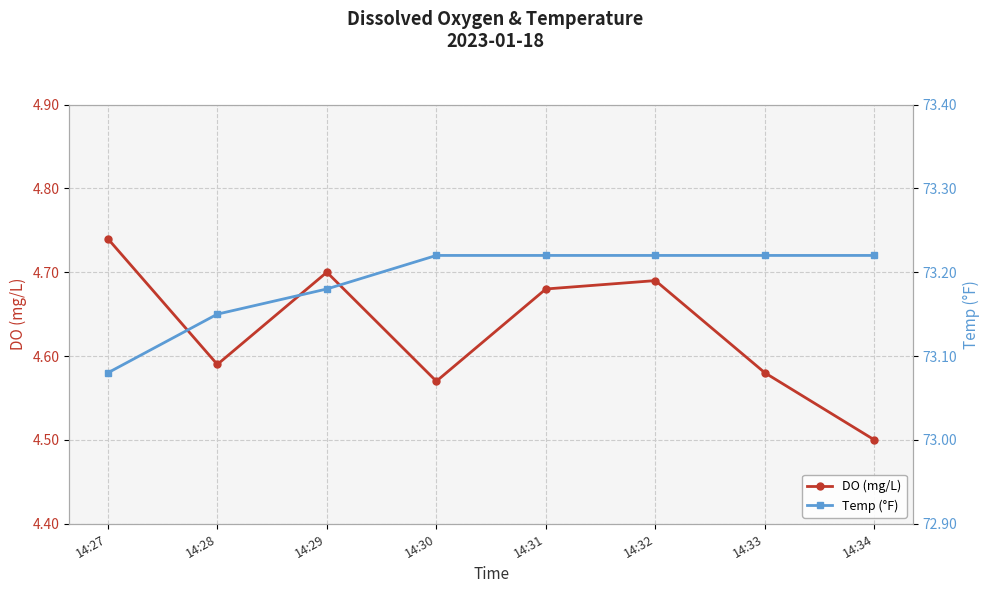

What is the highest value of the Temp (°F) series?

73.2